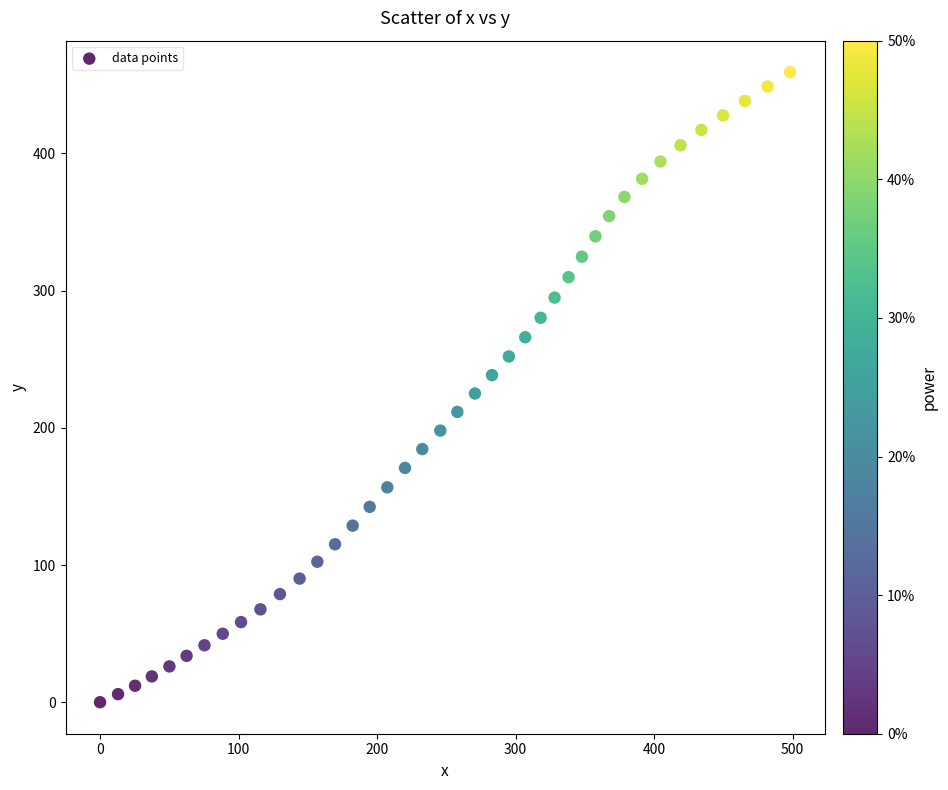

What is the range of Y values (max minus min)?

459.2